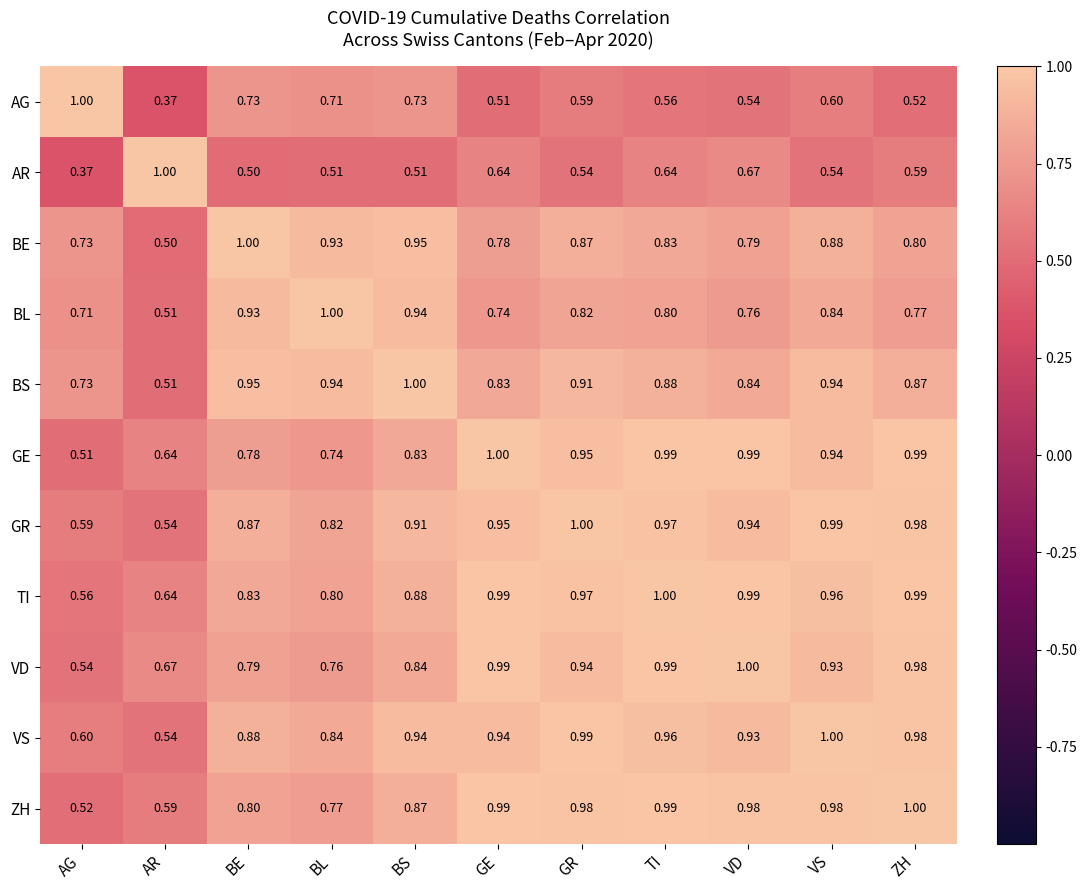

At how many categories does at least one series exceed 0?

11